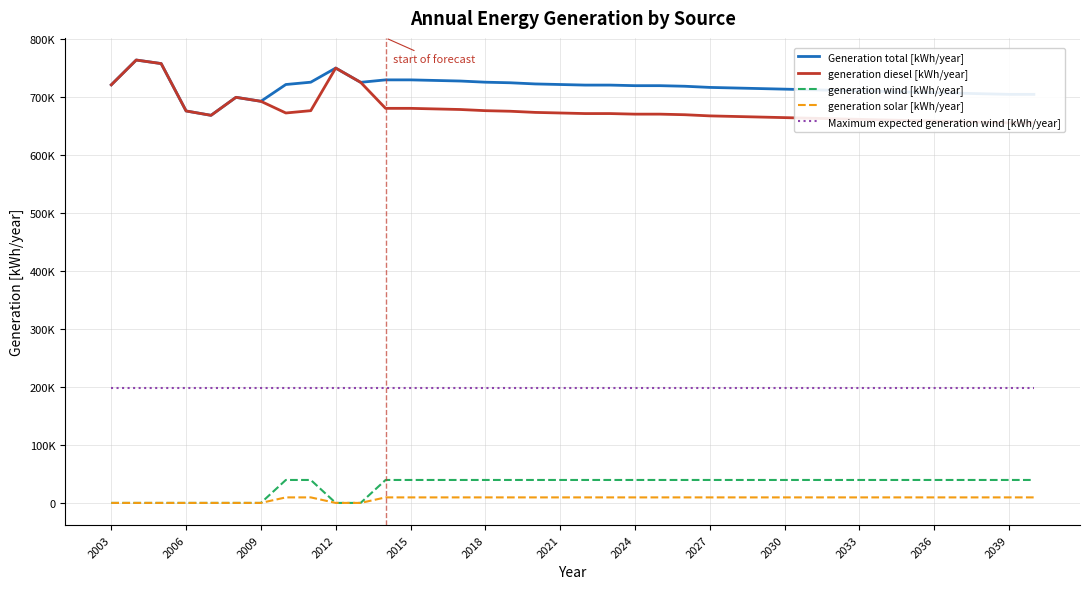

How many interior local peaks does the Generation total [kWh/year] series have?

3